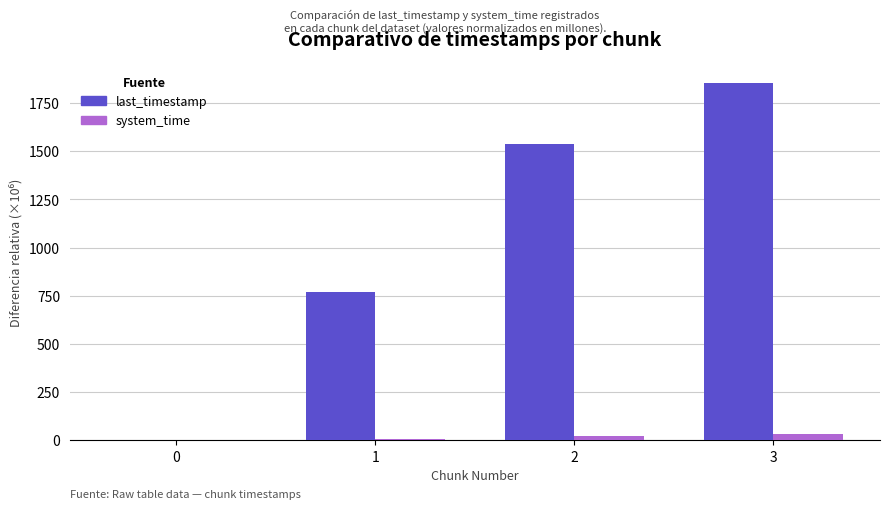

How many groups of bars are there?

4